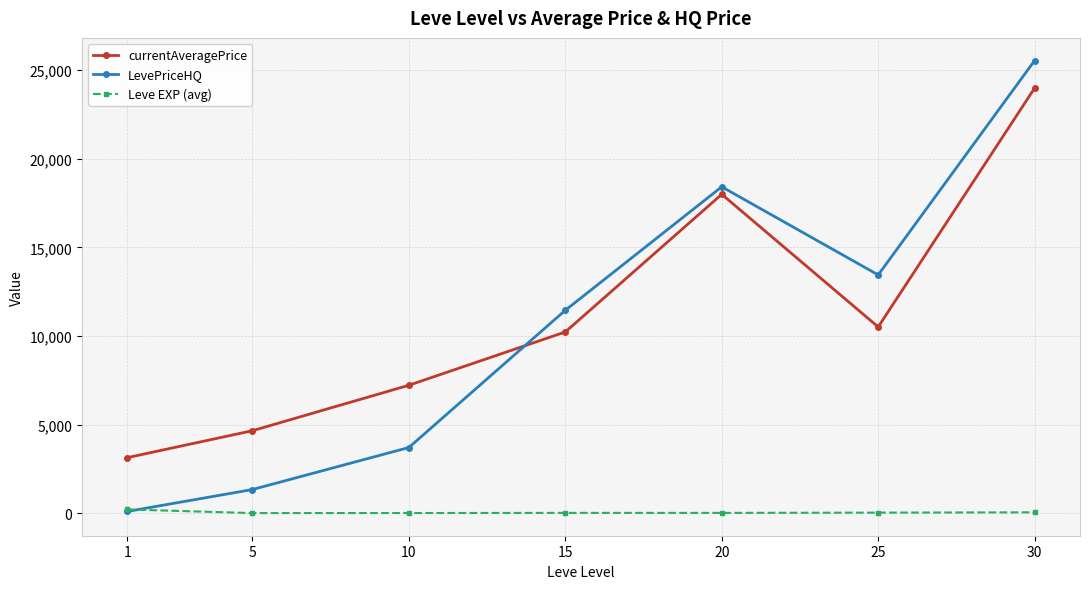

Rank the series by their maximum value, from highest to lowest.

LevePriceHQ, currentAveragePrice, Leve EXP (avg)